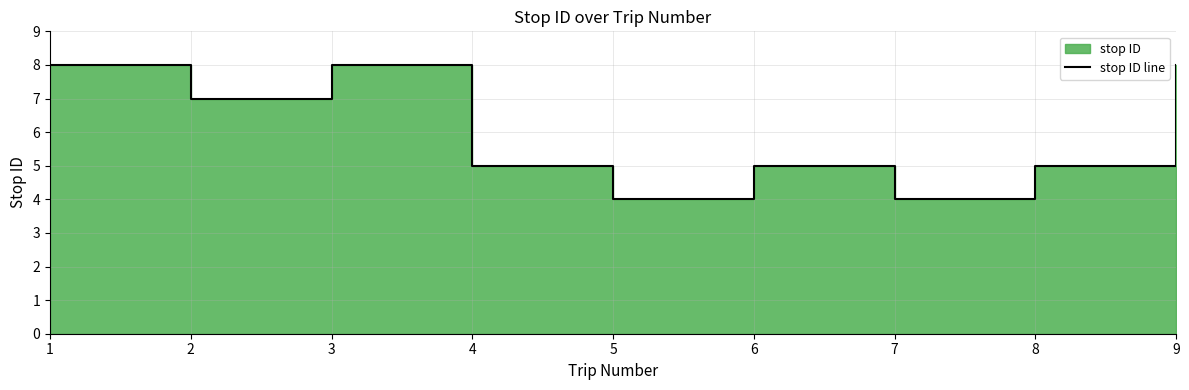

How many points are higher than both their immediate neighbors (excluding endpoints)?

2